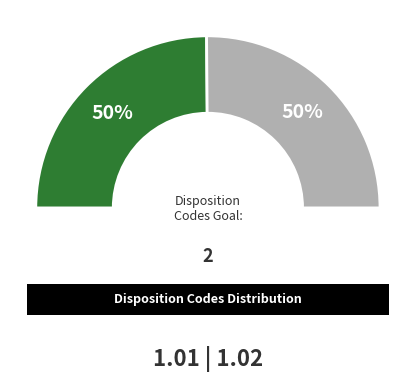

To the nearest percent, what portion does 1 represent?

50%